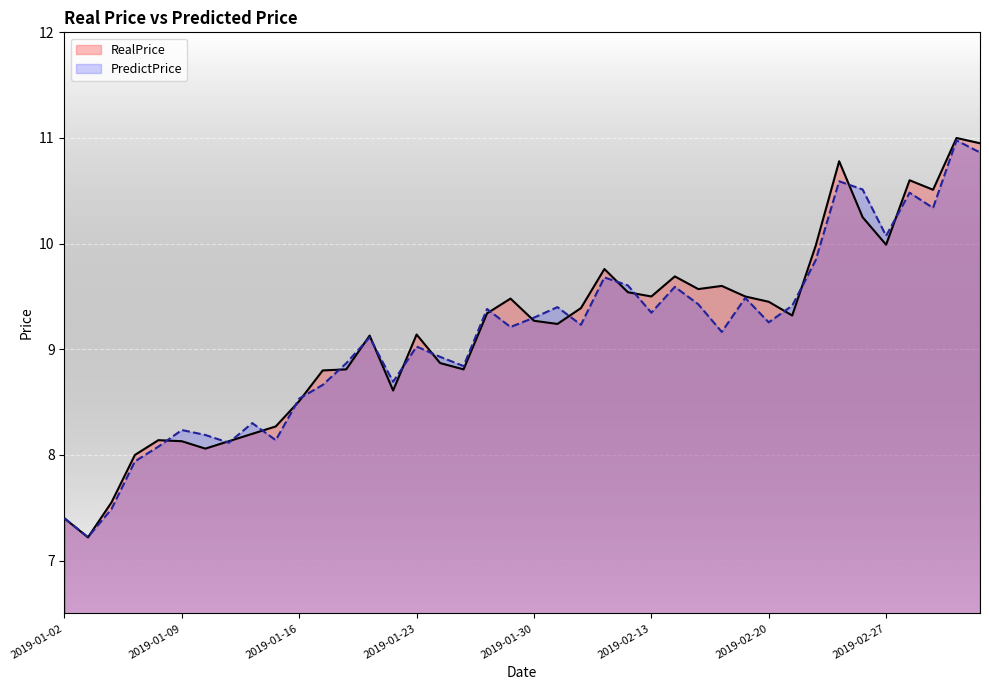

Between 2019-02-28 and 2019-01-16, which is larger?

2019-02-28